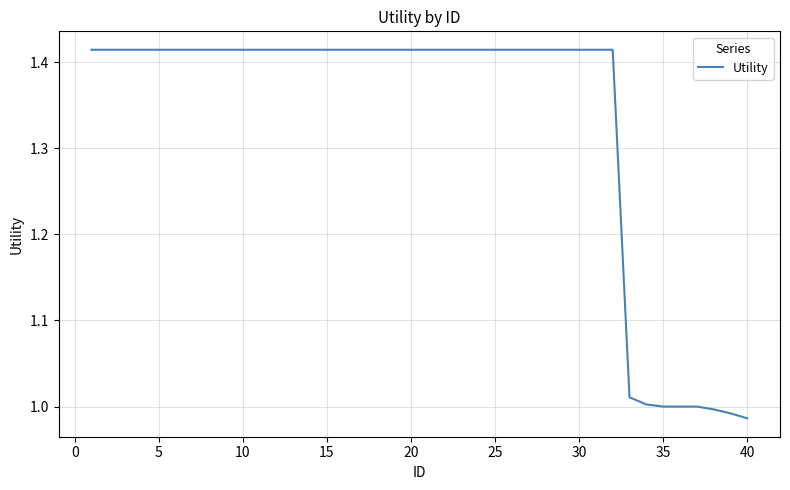

How many lines are shown in the chart?

1